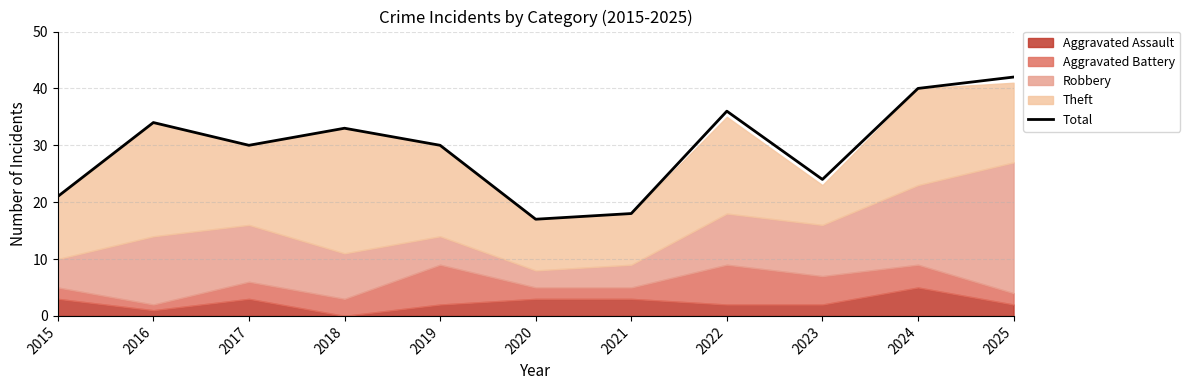

How many points are higher than both their immediate neighbors (excluding endpoints)?

3